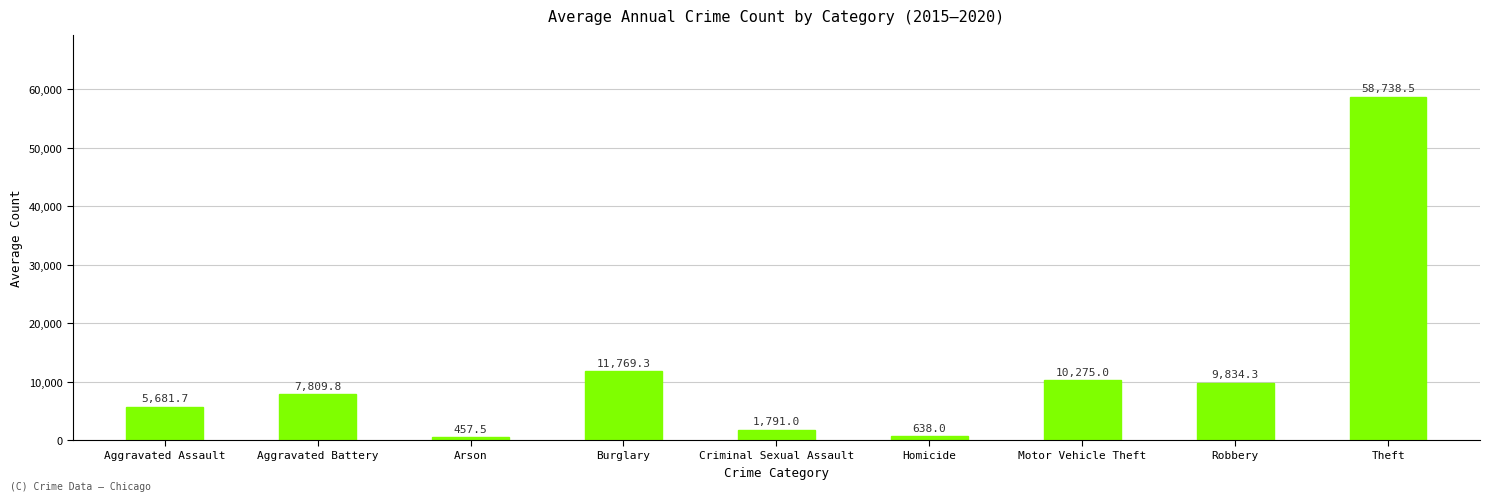

How many data points does each series have?

9